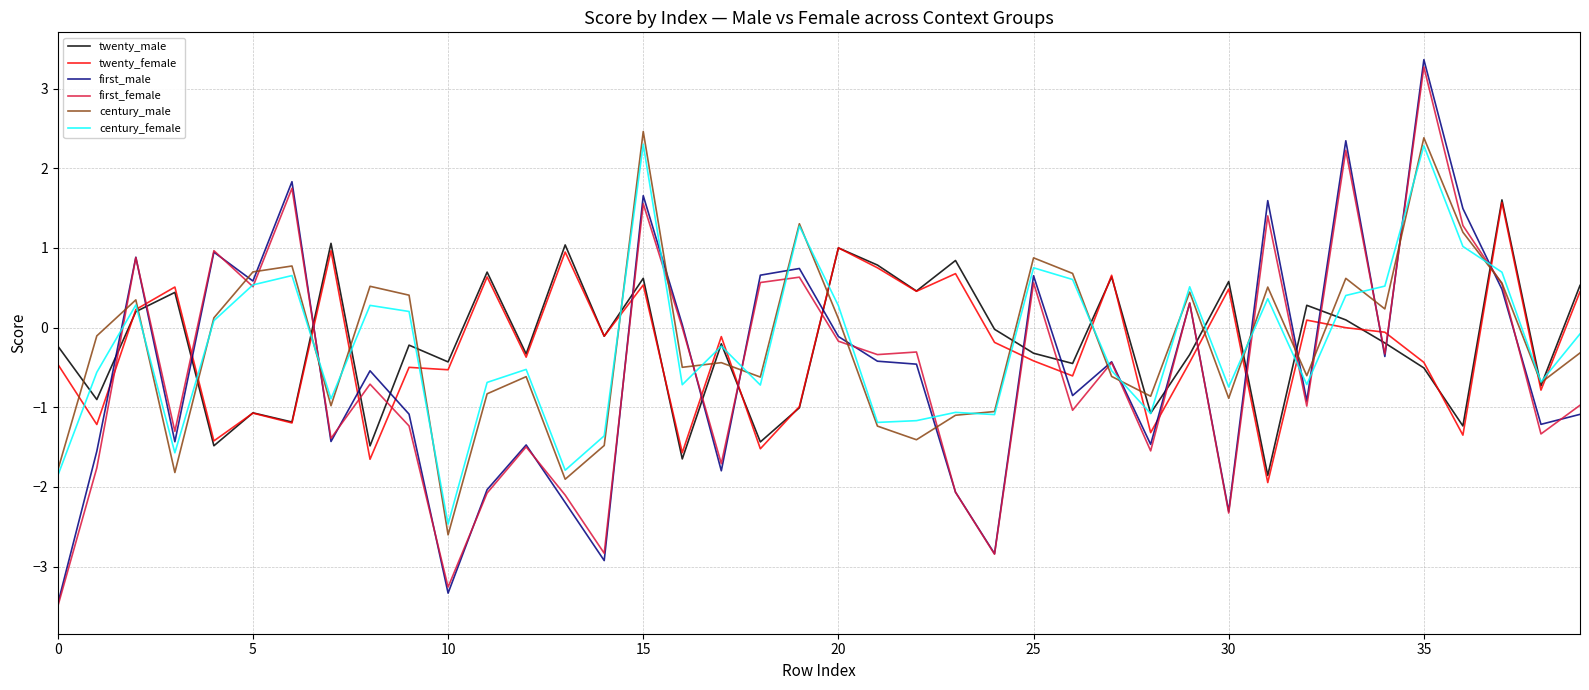

What is the greatest value displayed?

3.4